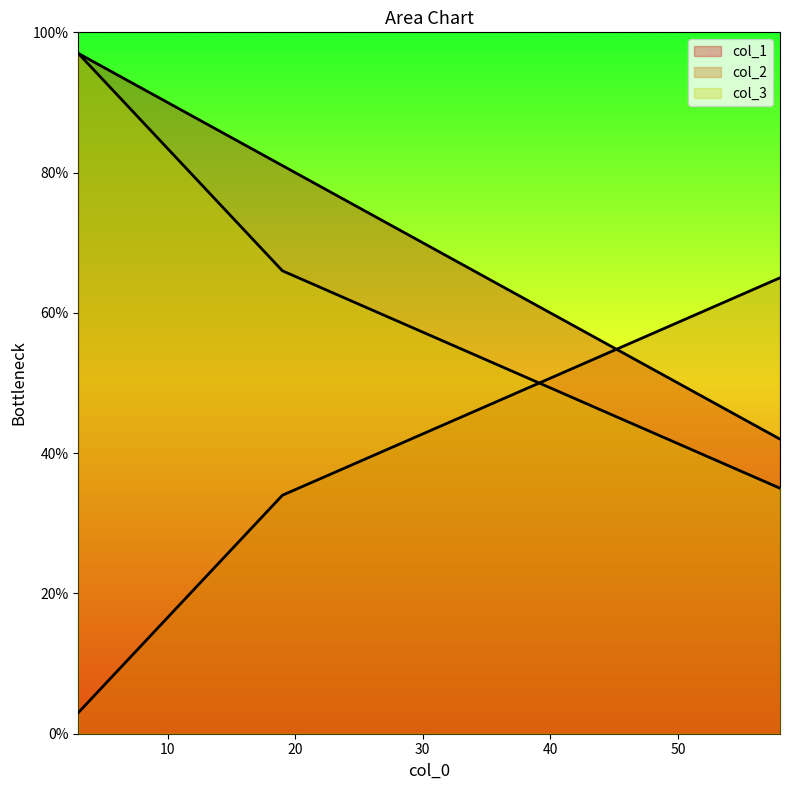

The value of col_2 at 58 is 100. True or false?

False